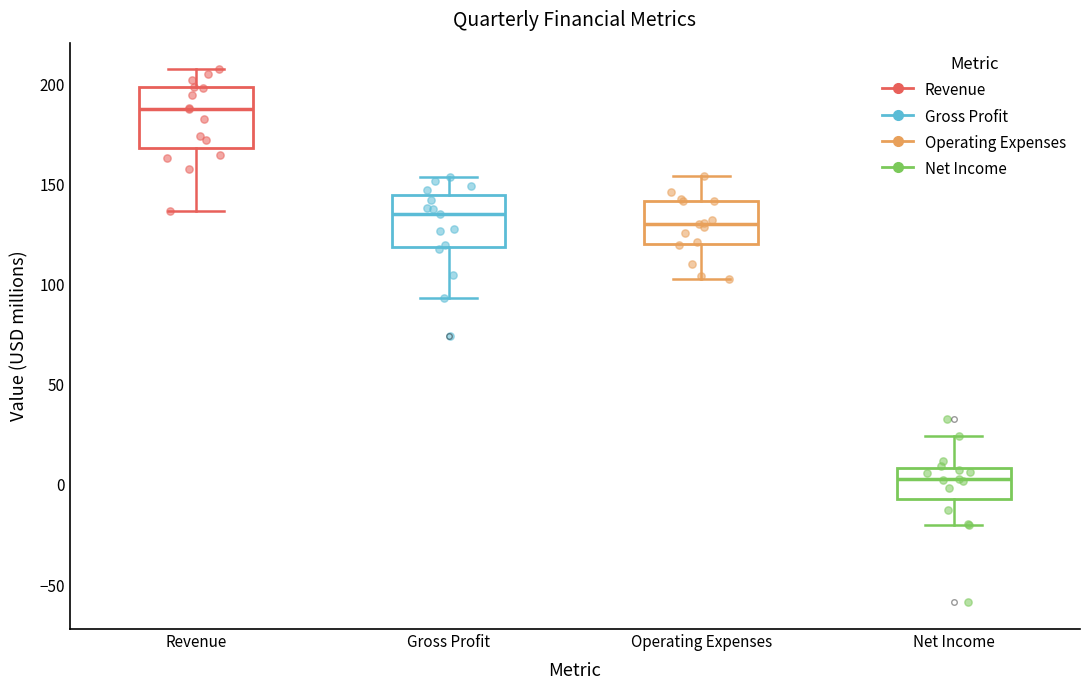

Reading left to right, read every box against the y-axis: the position of its median line, the range the box covers, and the ends of its whiskers. The values are not printed on the chart, so give them approximately, as read against the axis.

Revenue: median 190, box 170 to 200, whiskers 135 to 205
Gross Profit: median 135, box 120 to 145, whiskers 95 to 155
Operating Expenses: median 130, box 120 to 140, whiskers 105 to 155
Net Income: median 5, box -5 to 10, whiskers -20 to 25